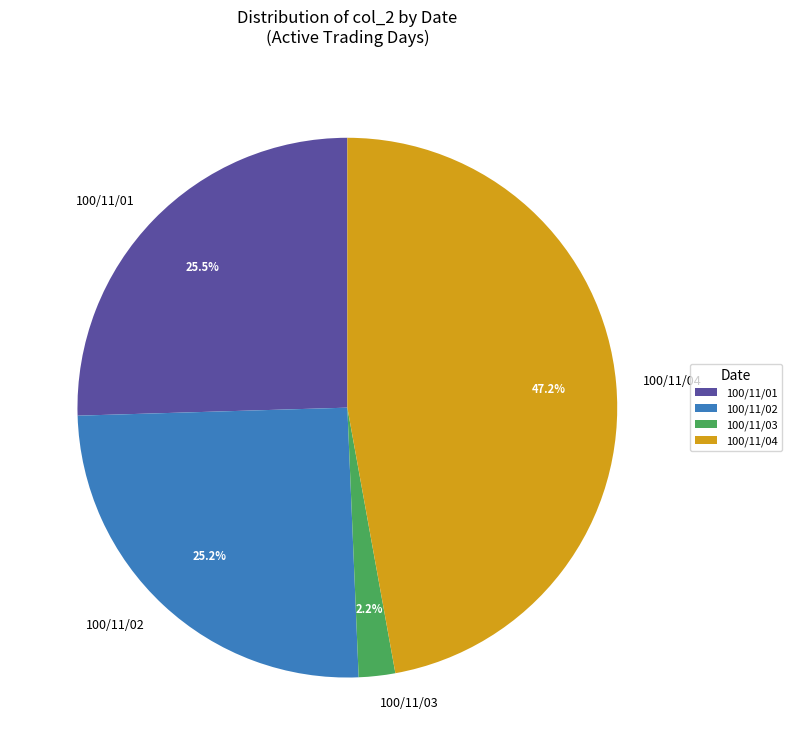

Count the number of slices in the pie.

4